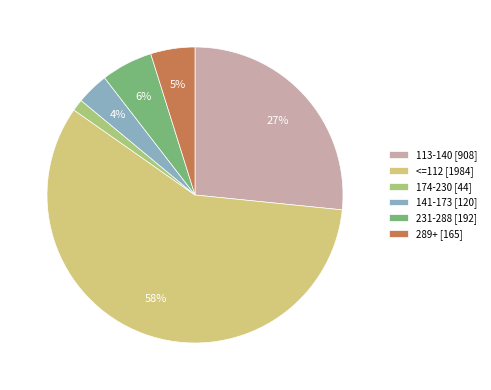

To the nearest percent, what is the average slice percentage?

17%